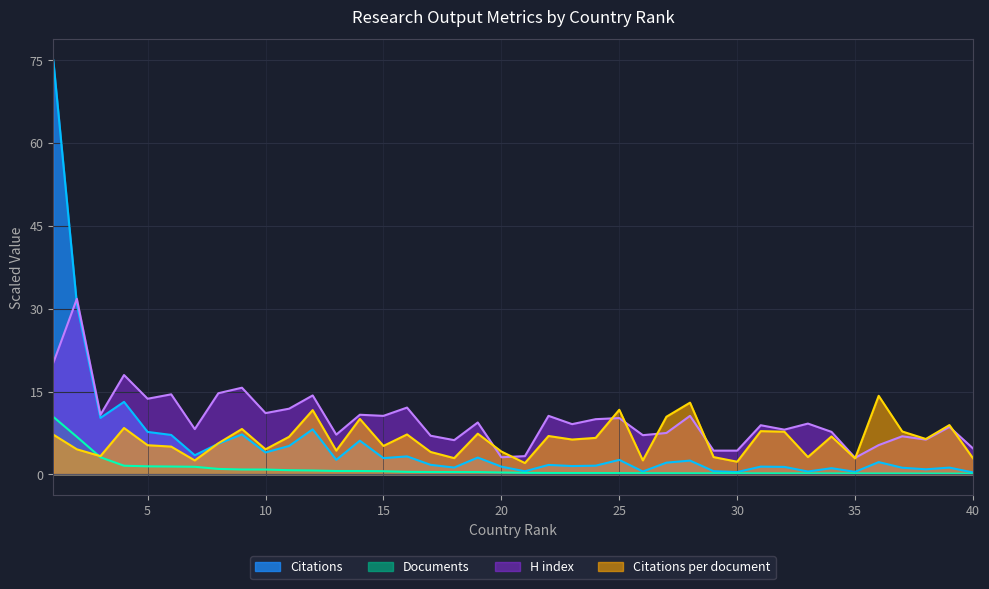

Rank the series by their maximum value, from lowest to highest.

Documents, Citations per document, H index, Citations